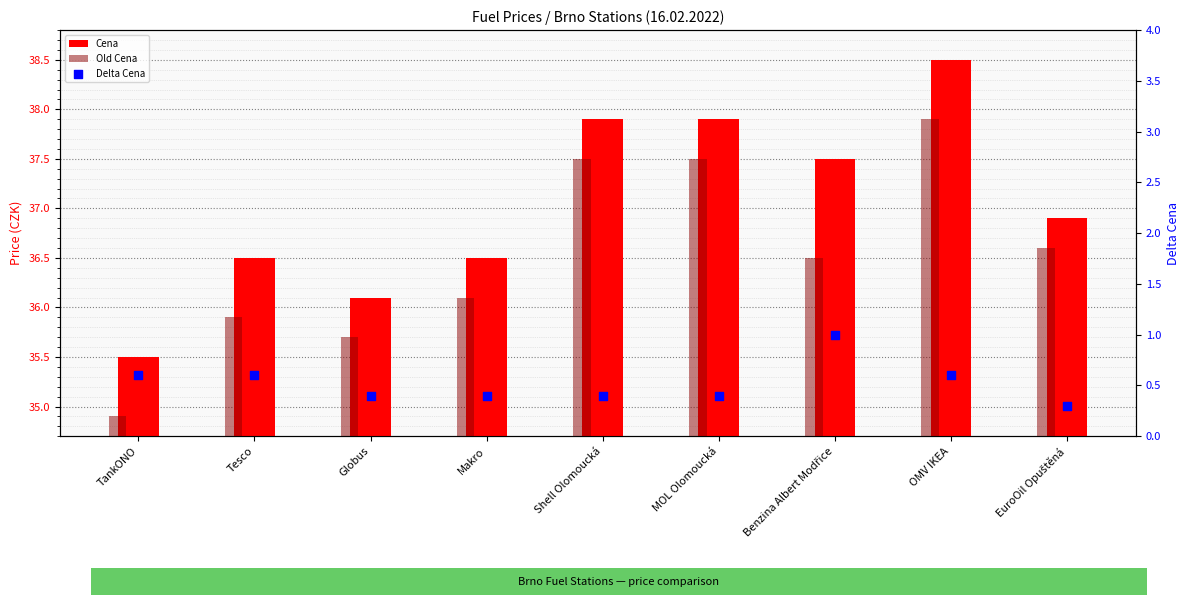

Is the value of Delta Cena at Shell Olomoucká greater than the value of Cena at Globus?

No